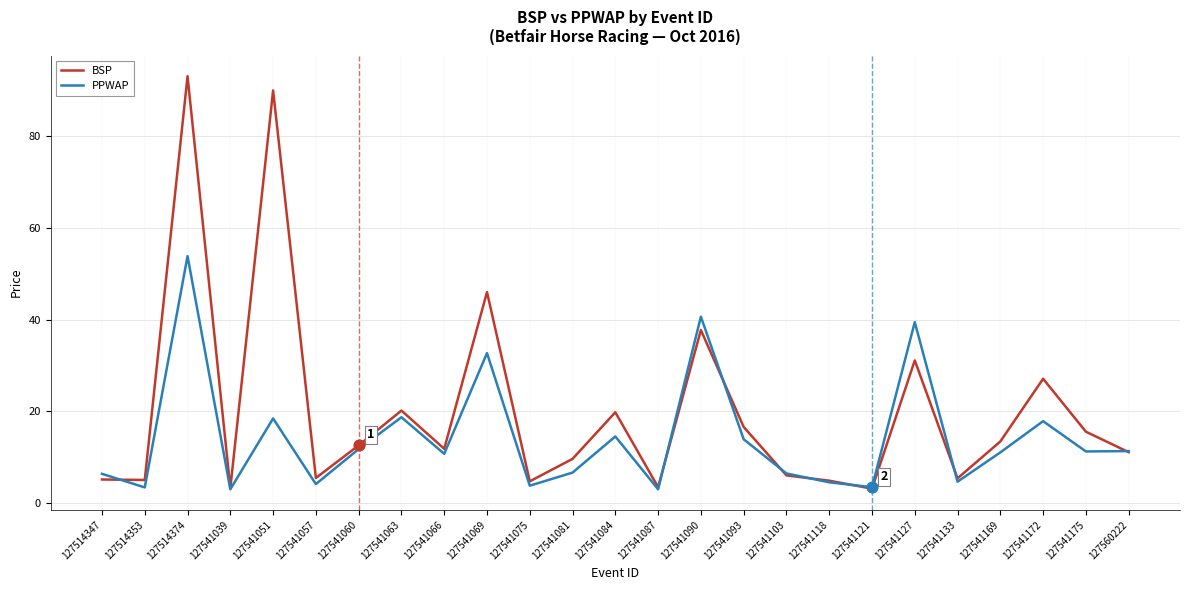

Is the value of PPWAP at 127541175 greater than the value of BSP at 127541069?

No